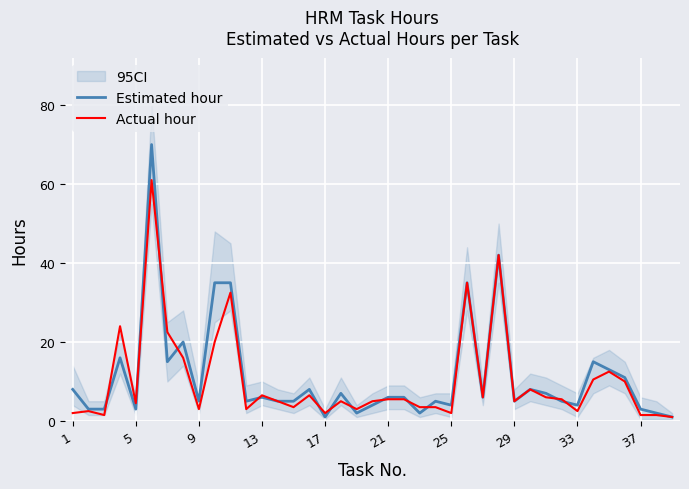

Which series ends up on top after the final intersection of Estimated hour and Actual hour?

Estimated hour